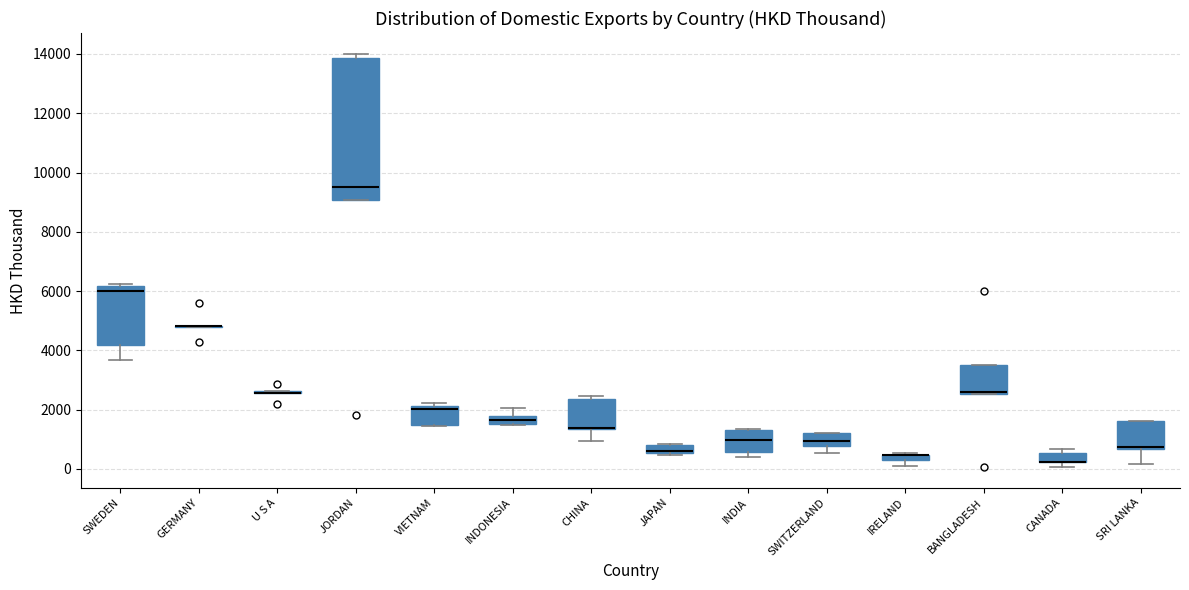

Where is the lower edge of the box for IRELAND on the y-axis? The values are not printed on the chart, so give them approximately, as read against the axis.

200